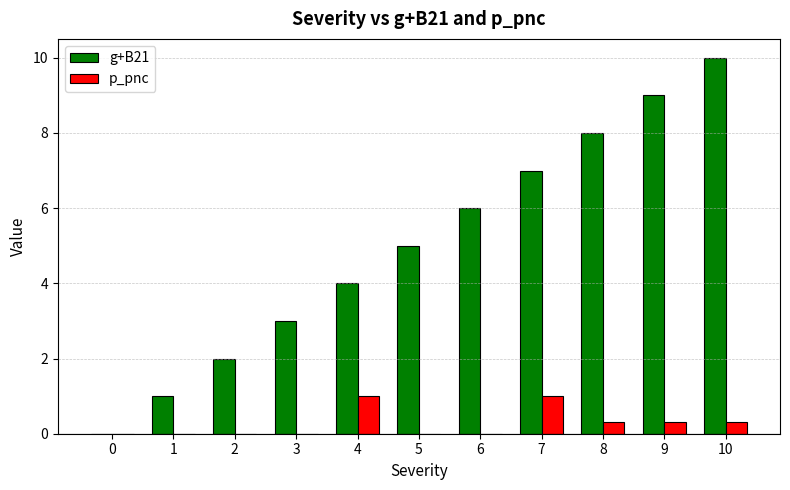

Are the bars grouped side by side (vs. stacked)?

Yes